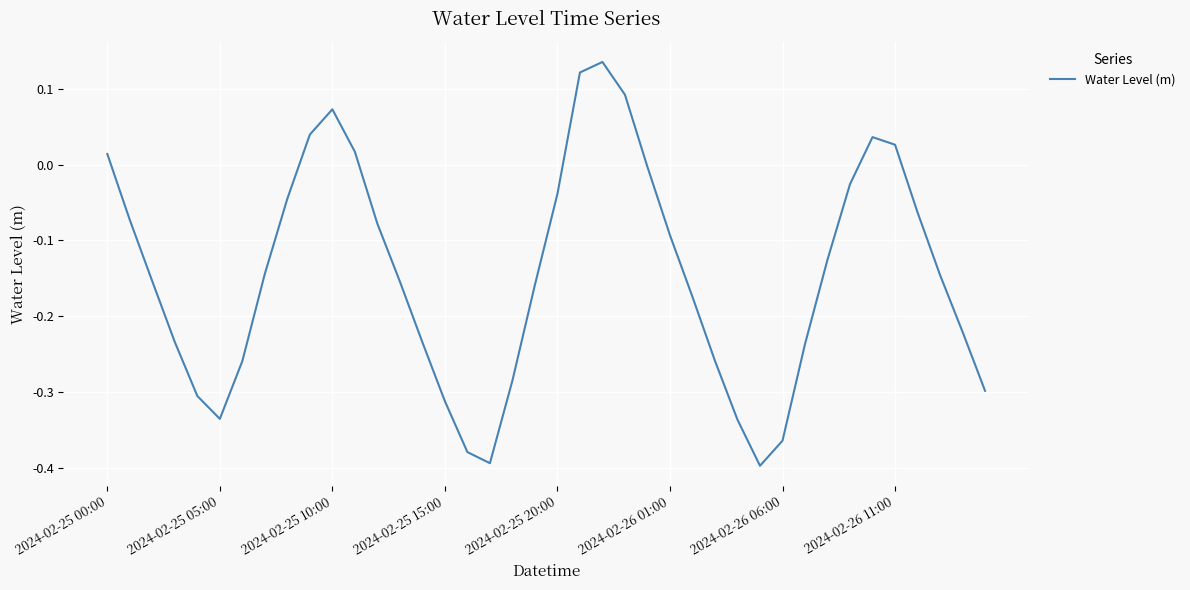

Does the chart have visible grid lines?

Yes